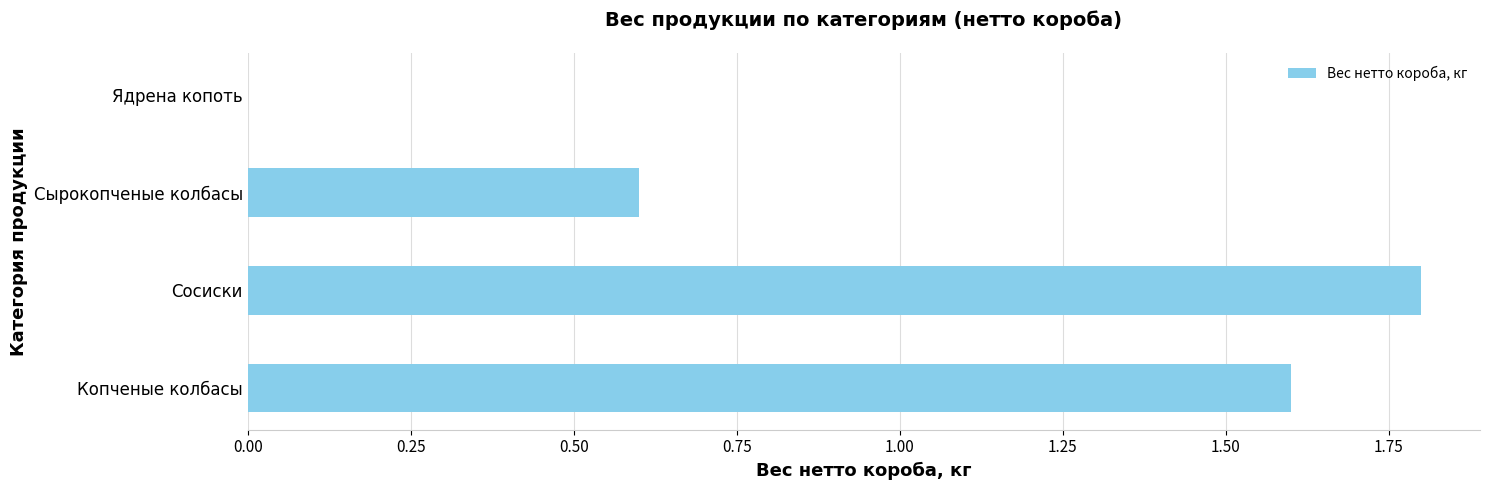

At which category does the chart reach its peak across all series?

Сосиски